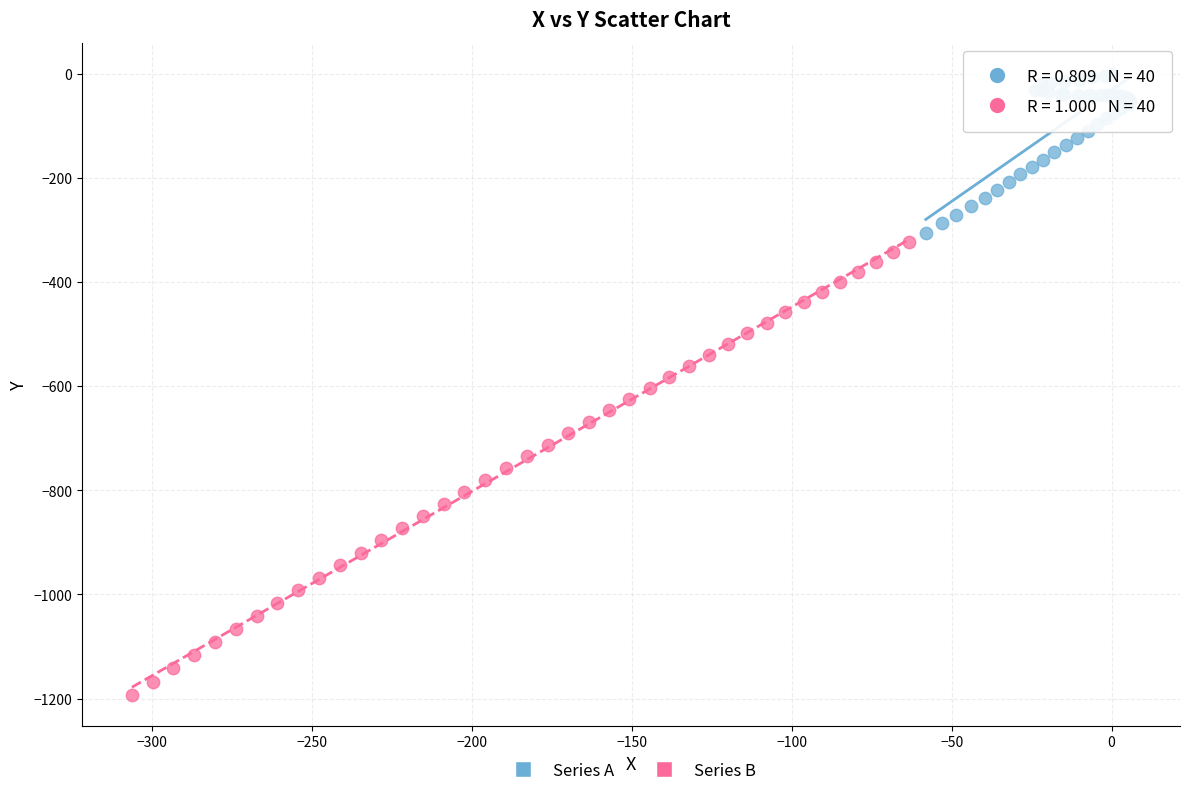

Which series reaches the maximum Y coordinate?

Series A